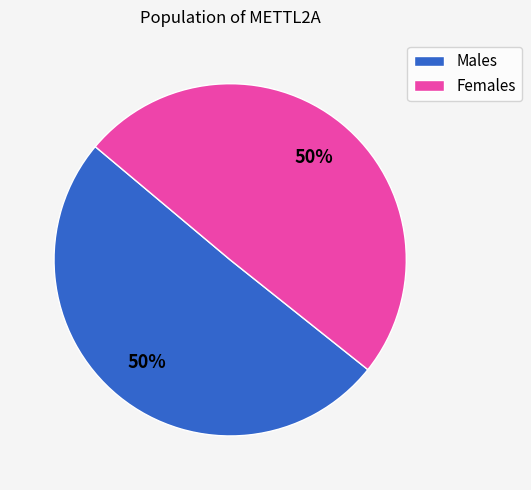

To the nearest percent, what is the average slice percentage?

50%